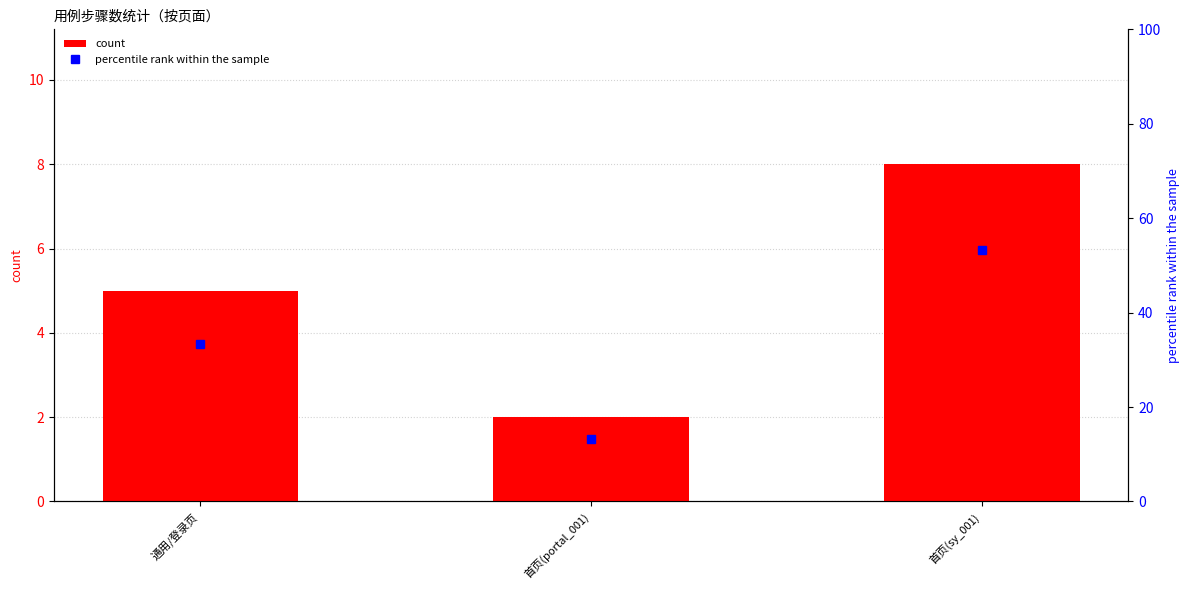

What position from the right is 首页(sy_001)?

1